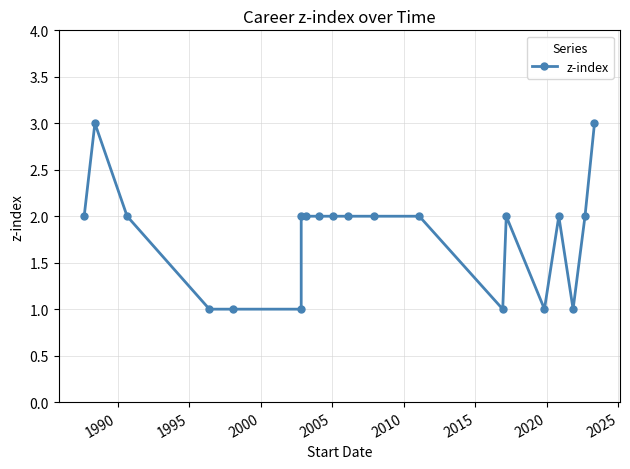

How many lines are shown in the chart?

1